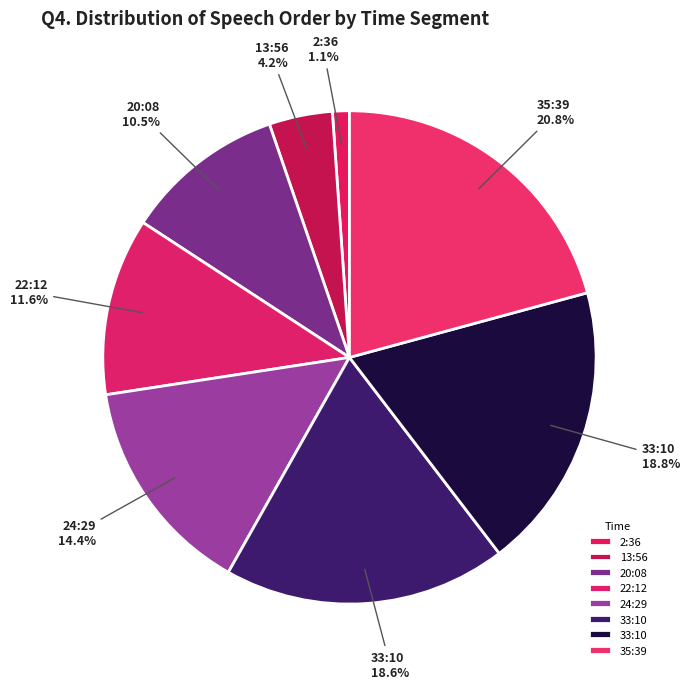

Rank the categories by value from lowest to highest.

2:36, 13:56, 20:08, 22:12, 24:29, 33:10, 33:10, 35:39